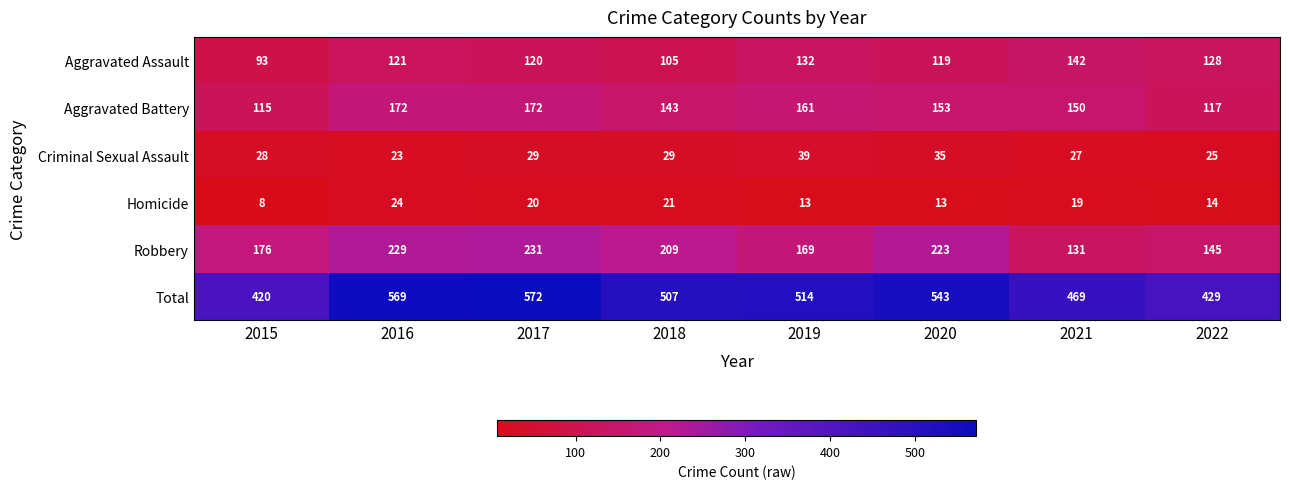

How many distinct data groups are displayed?

6